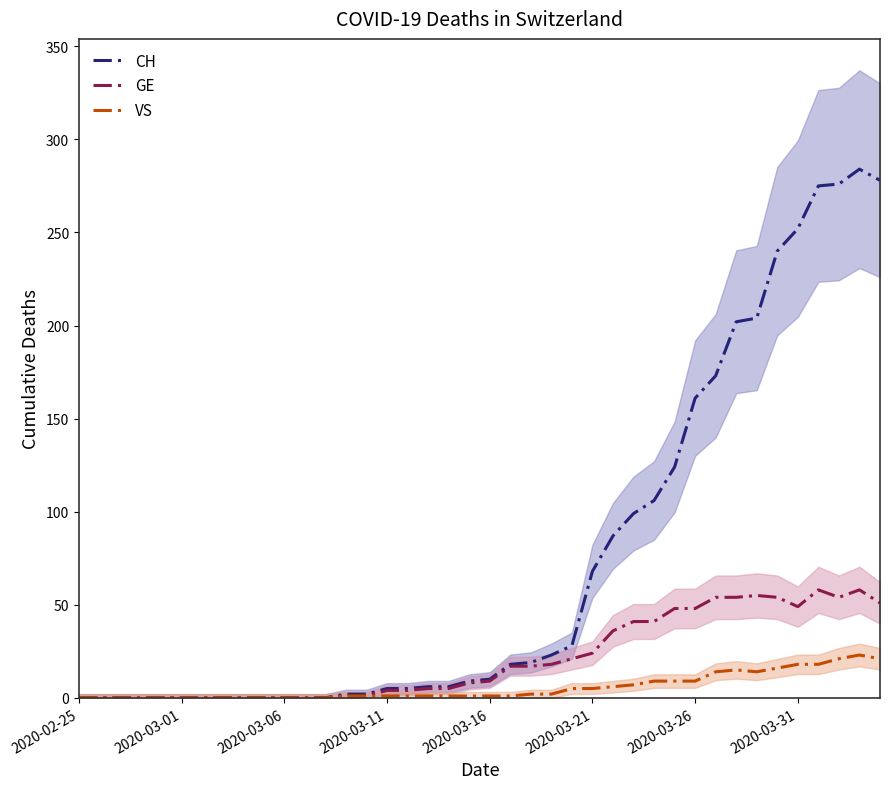

Is the value of GE at 26 greater than the value of CH at 21?

Yes